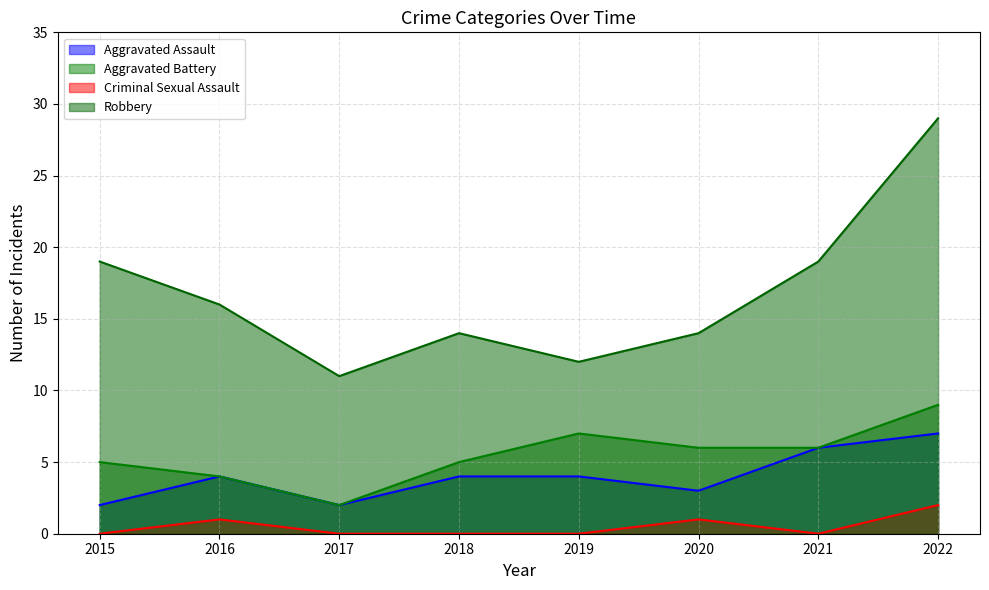

True or false: Criminal Sexual Assault has a value of 1 at 2021.

False